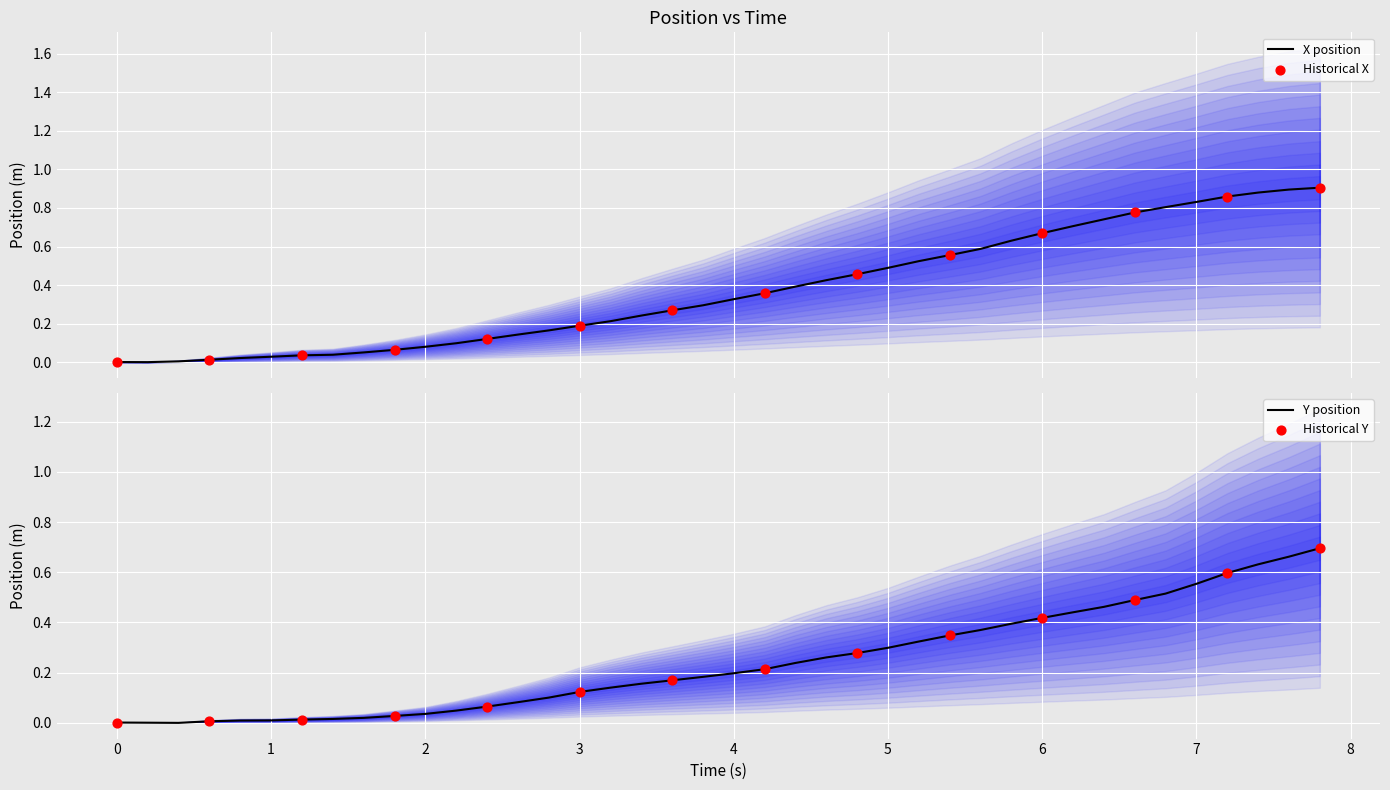

Which series has the largest total across all categories?

time